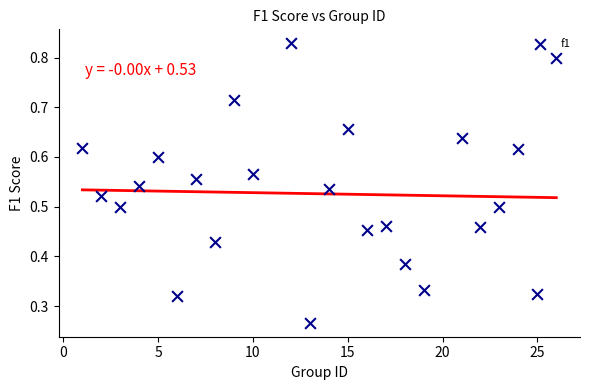

What is the range of X values (max minus min)?

25.0